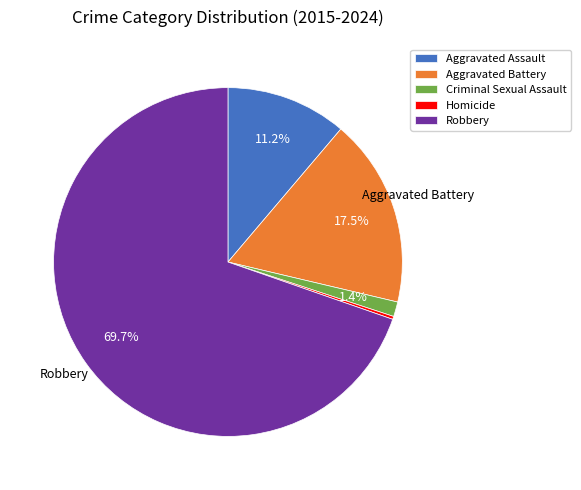

To the nearest percent, what is the difference between the largest and smallest slice percentages?

69%